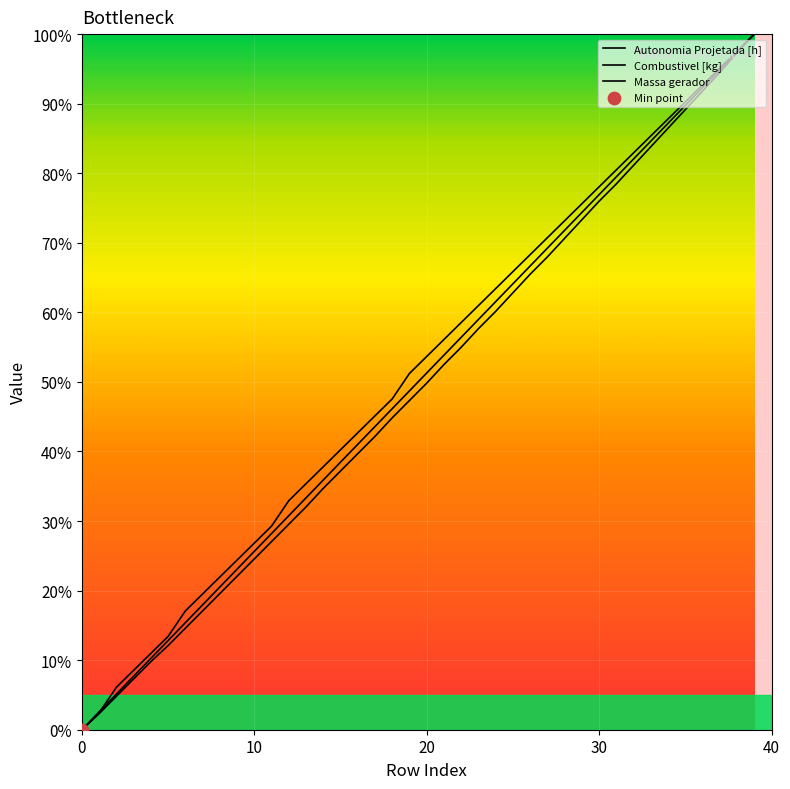

What are all the series names shown in the legend?

Autonomia Projetada [h], Combustivel [kg], Massa gerador